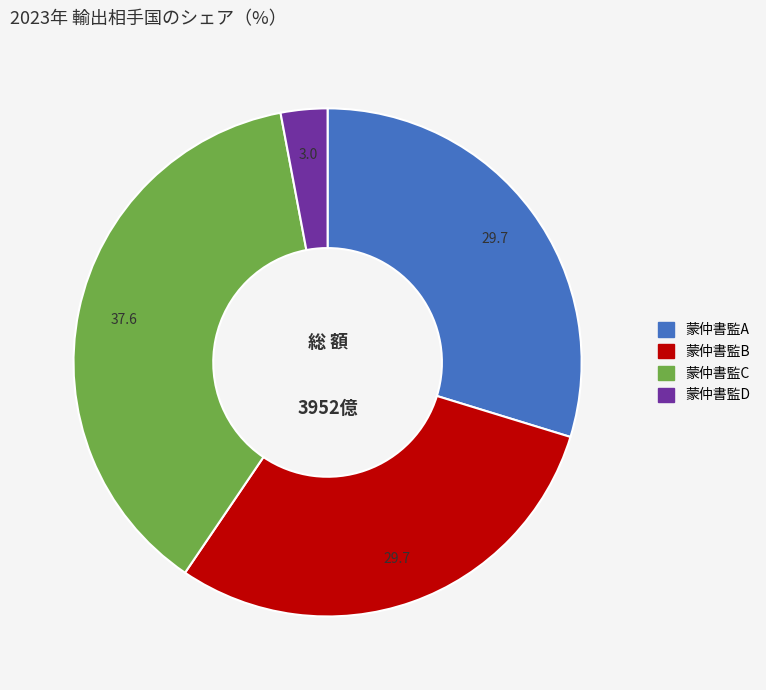

Is there a majority slice in this chart?

No